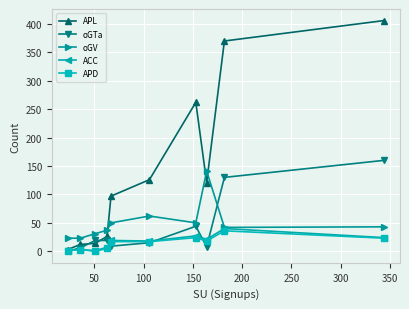

Which series has the largest total across all categories?

APL